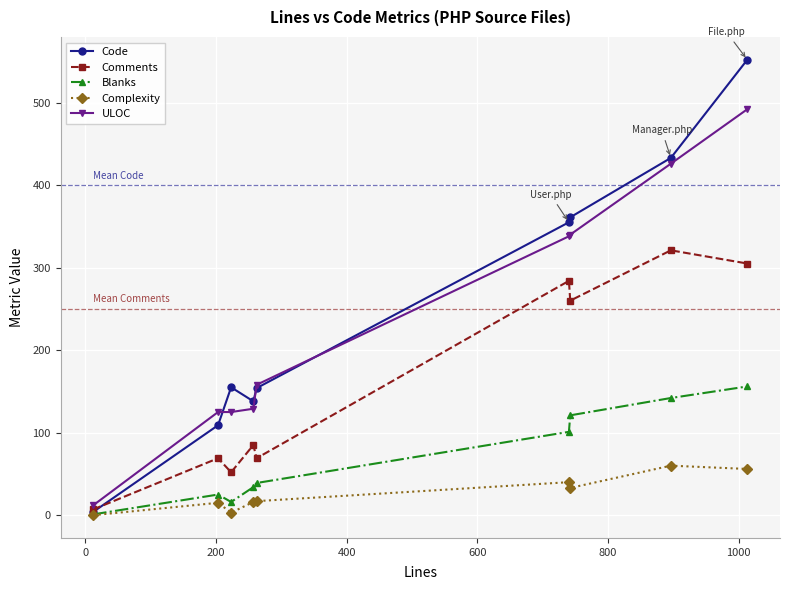

Which series has the largest range (max minus min)?

Code